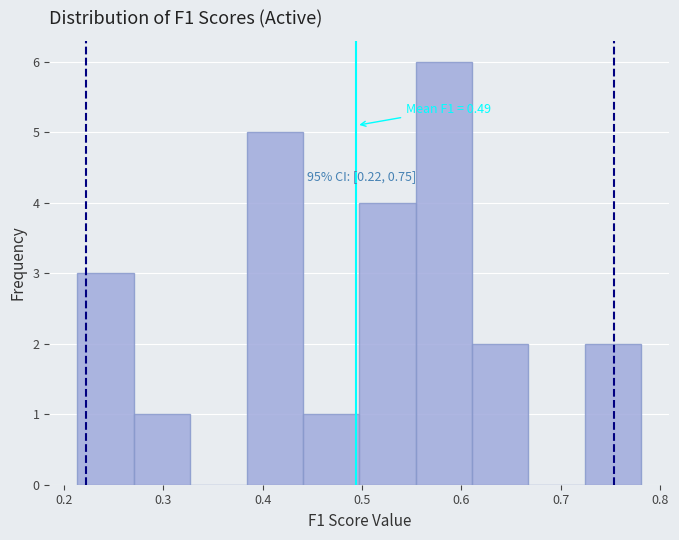

Over which range of the x-axis is the bar tallest?

0.55 to 0.61